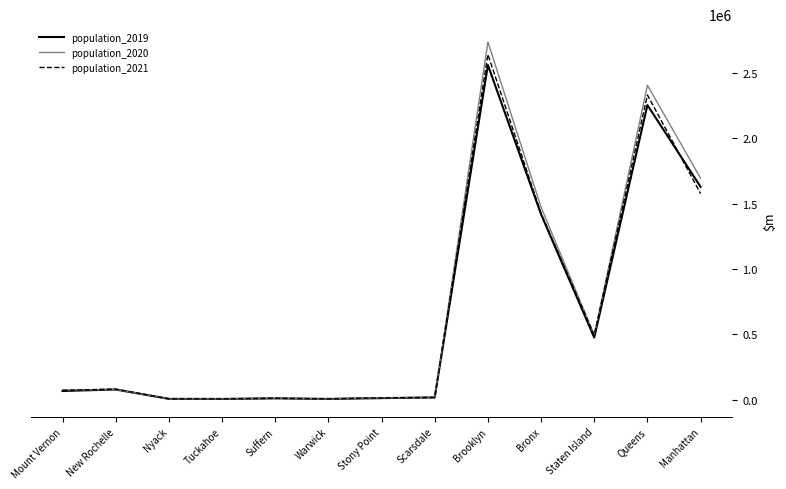

Is it true that population_2020 equals 73893 at Mount Vernon?

True